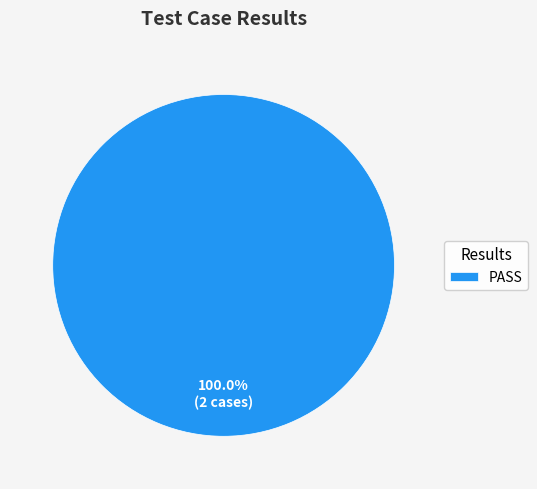

Rank the categories by value from lowest to highest.

PASS